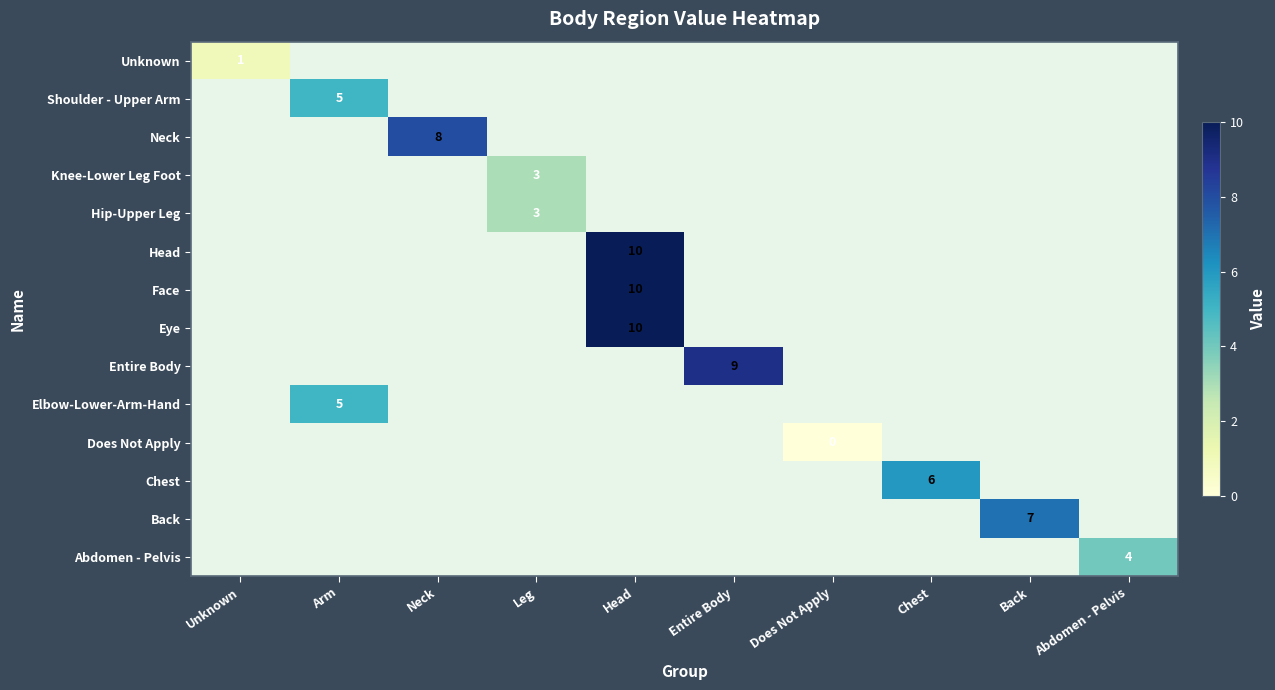

The Abdomen - Pelvis series shows 1.0 at Abdomen - Pelvis. True or false?

False